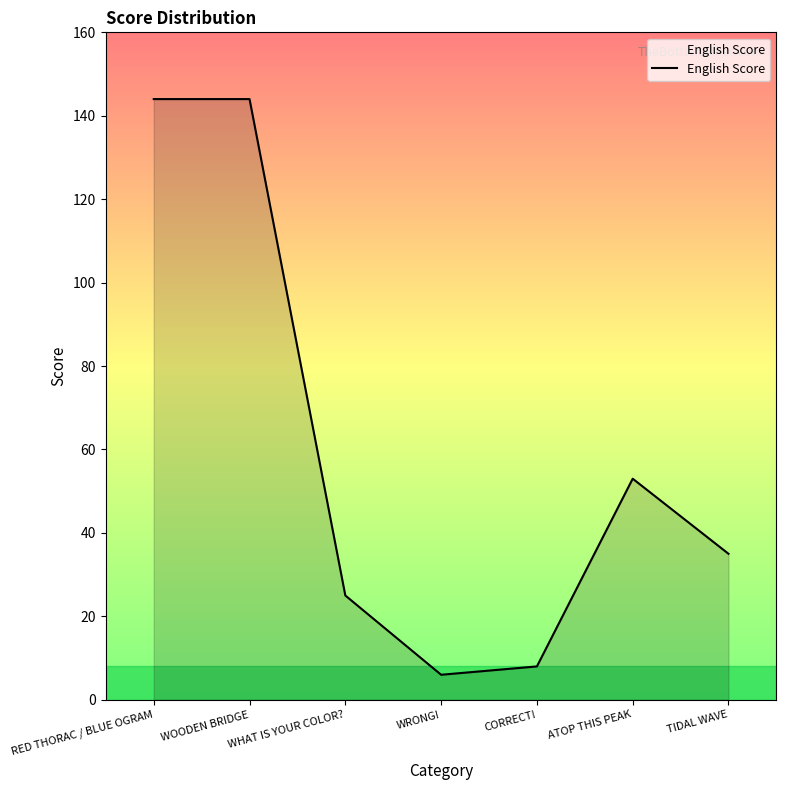

What is the difference between the maximum and minimum values?

138